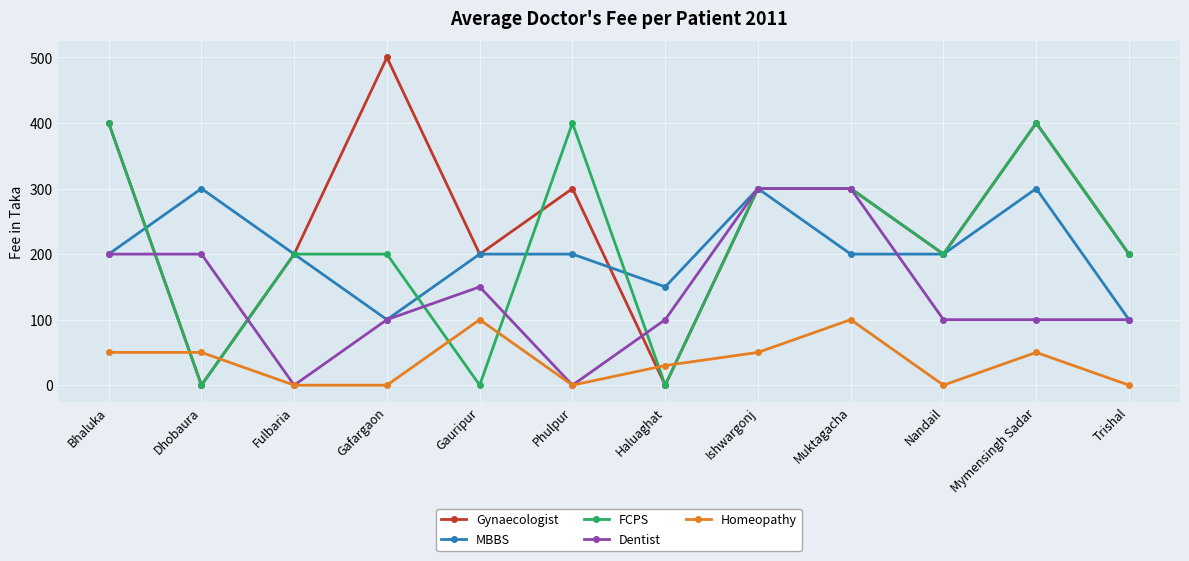

What is the label of the 12th point from the right?

Bhaluka